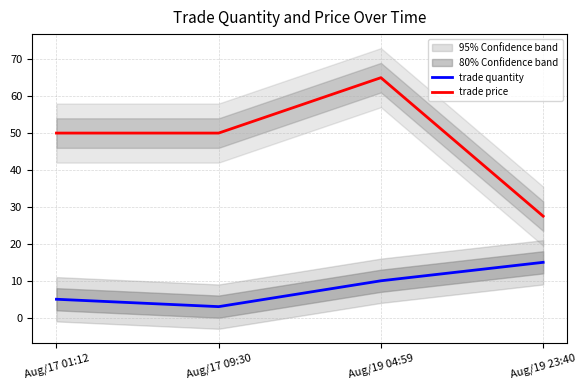

The trade quantity series shows 3.0 at Aug/17 09:30. True or false?

True